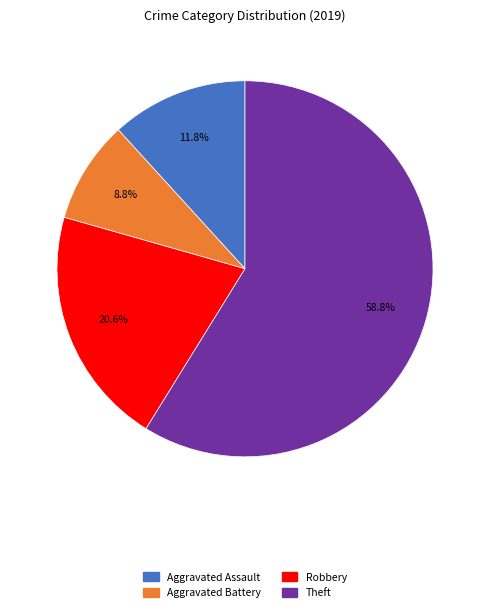

Count the number of slices in the pie.

4